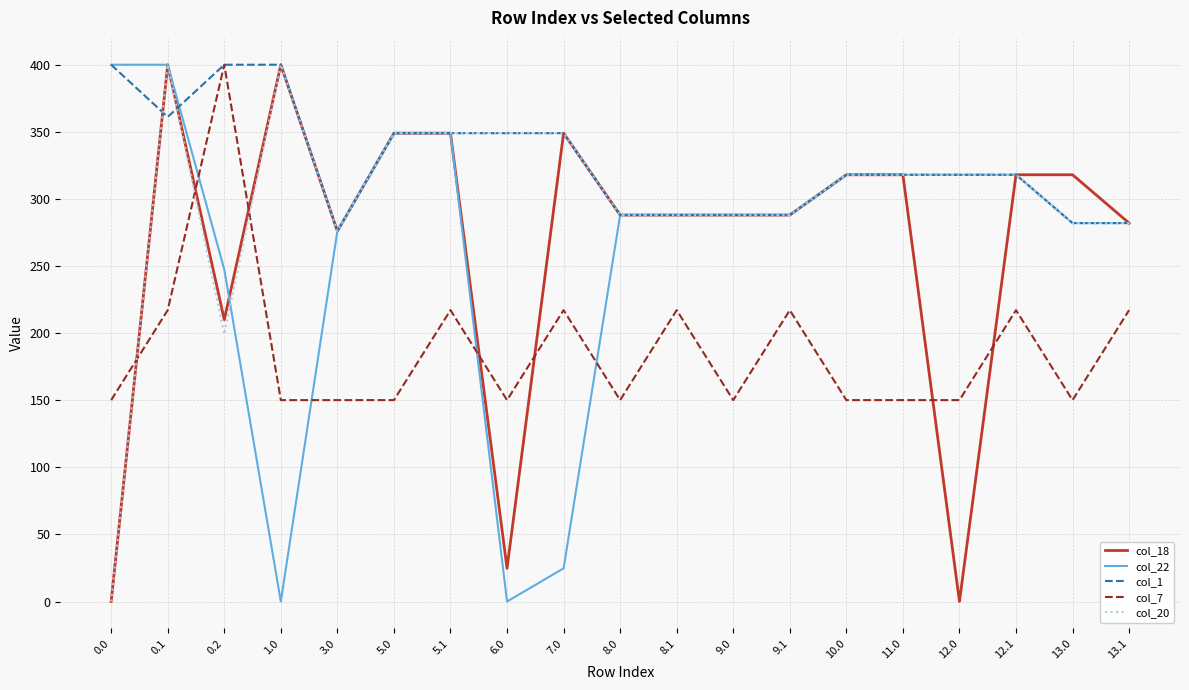

Reading left to right, what are all the values shown in this chart?

col_18: 0.0	400.0	210.0	400.0	276.0	349.0	349.0	24.7	349.0	288.0	288.0	288.0	288.0	318.0	318.0	0.0	318.0	318.0	282.0
col_22: 400.0	400.0	247.4	0.0	276.0	349.0	349.0	0.0	24.7	288.0	288.0	288.0	288.0	318.0	318.0	318.0	318.0	282.0	282.0
col_1: 400.0	361.1	400.0	400.0	276.0	349.0	349.0	349.0	349.0	288.0	288.0	288.0	288.0	318.0	318.0	318.0	318.0	282.0	282.0
col_7: 150.1	217.1	400.0	150.1	150.1	150.1	217.1	150.1	217.1	150.1	217.1	150.1	217.1	150.1	150.1	150.1	217.1	150.1	217.1
col_20: 0.0	400.0	199.2	400.0	276.0	349.0	349.0	349.0	349.0	288.0	288.0	288.0	288.0	318.0	318.0	318.0	318.0	282.0	282.0